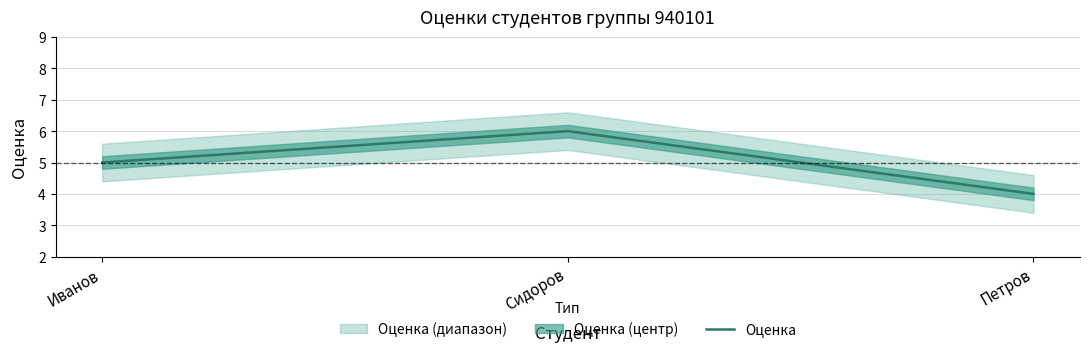

What is the label of the 2nd point from the right?

Сидоров